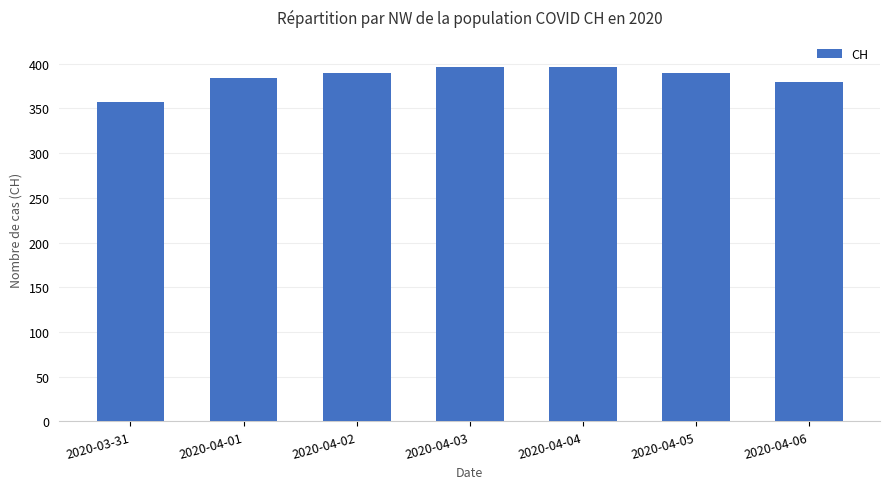

Does the chart contain any negative values?

No